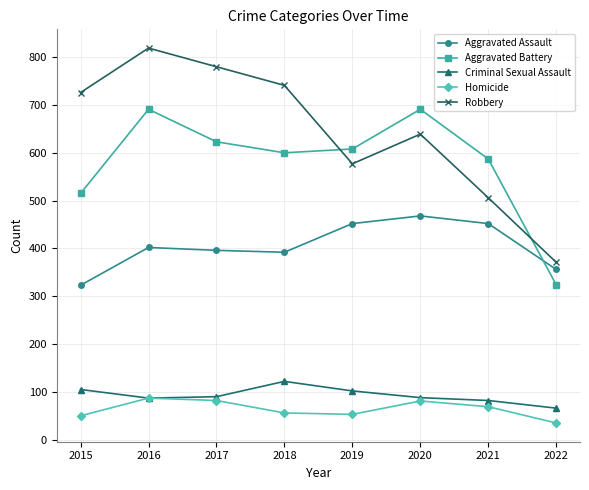

Which series has the largest total across all categories?

Robbery